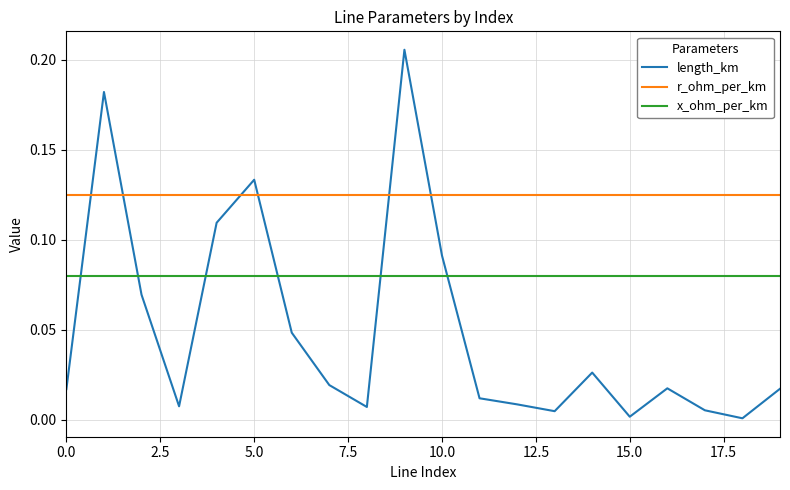

True or false: x_ohm_per_km and r_ohm_per_km intersect in this chart.

False